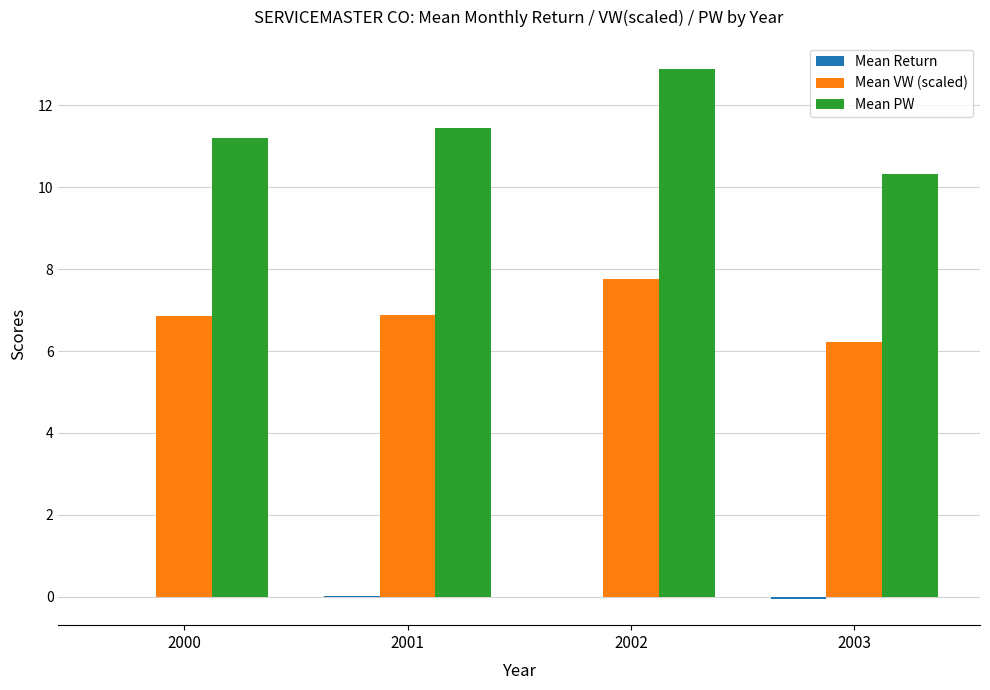

How many groups of bars are there?

4